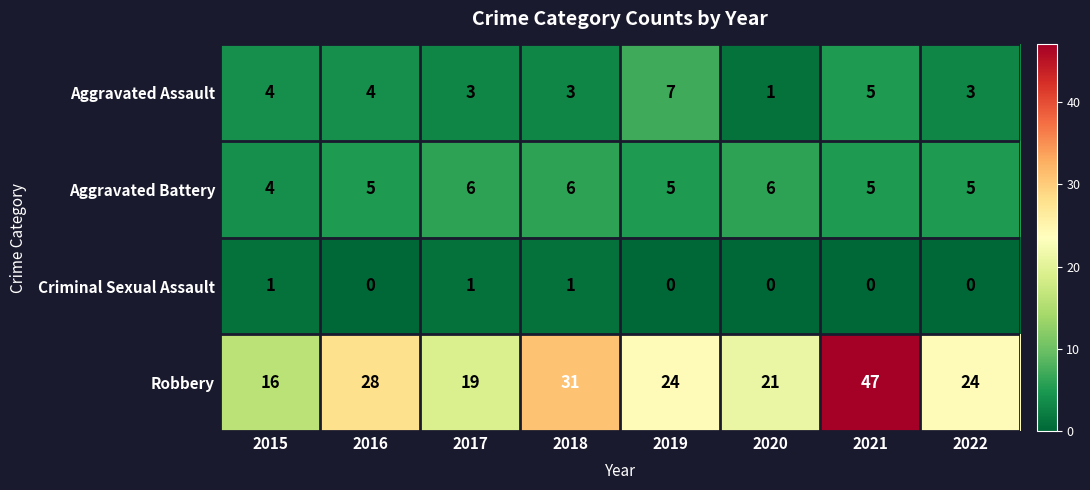

What is the difference between the Robbery values at 2015 and 2021?

31